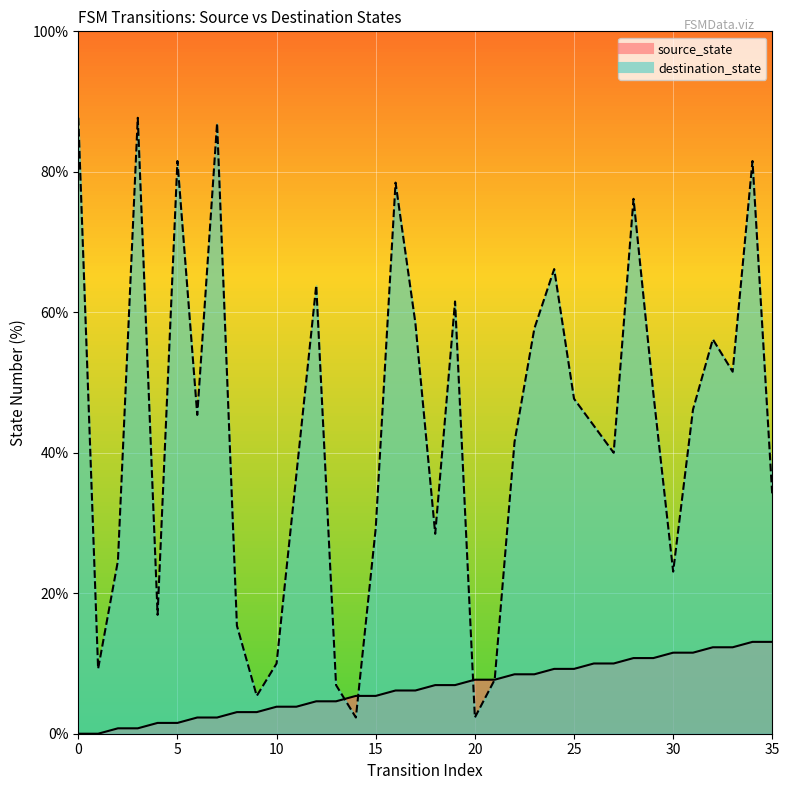

In destination_state, how many points are lower than both neighbors (excluding endpoints)?

10